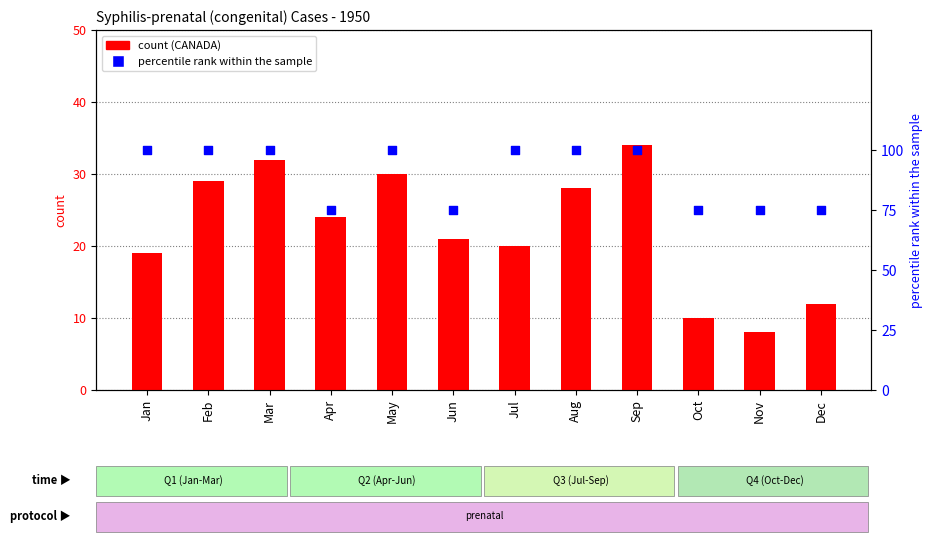

At how many categories does at least one series exceed 31?

12